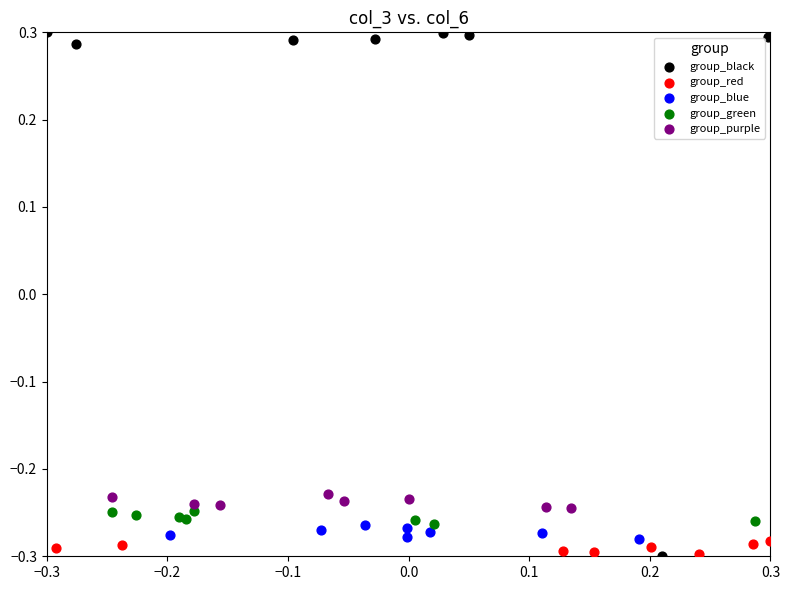

Which series contains the highest Y value?

group_black